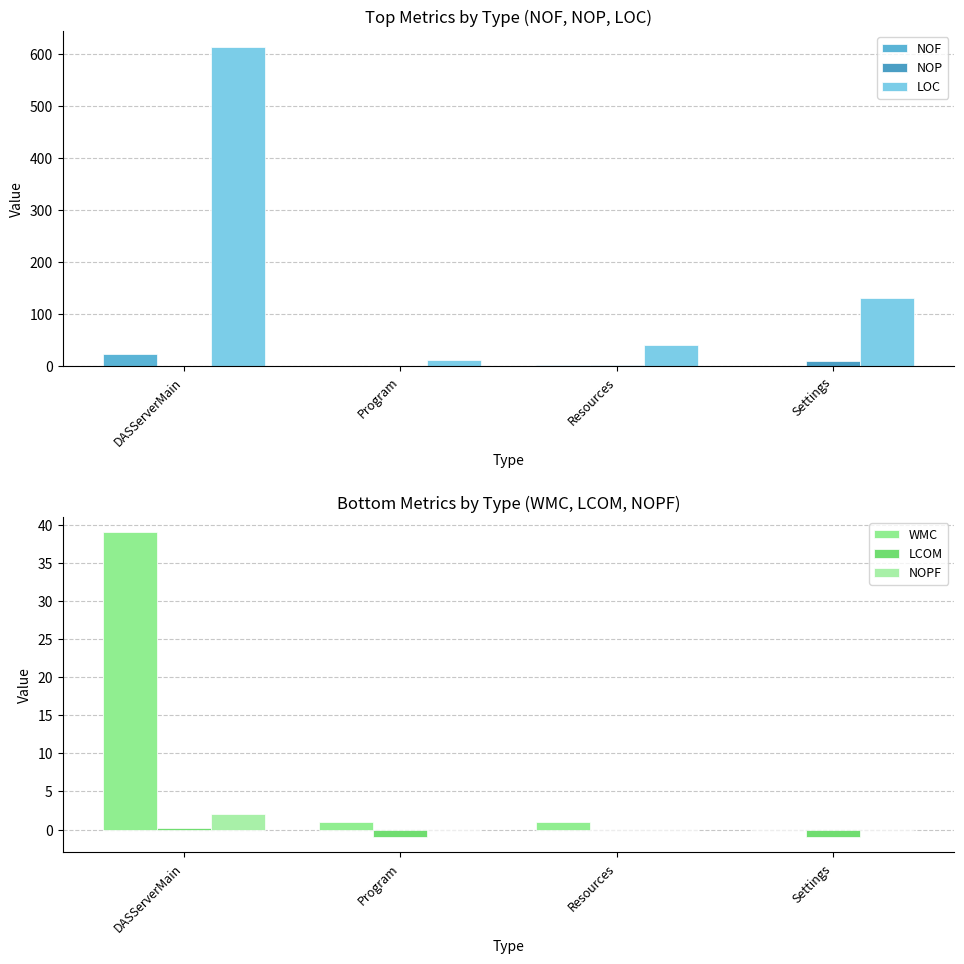

At which category is the sum across all series the highest?

DASServerMain